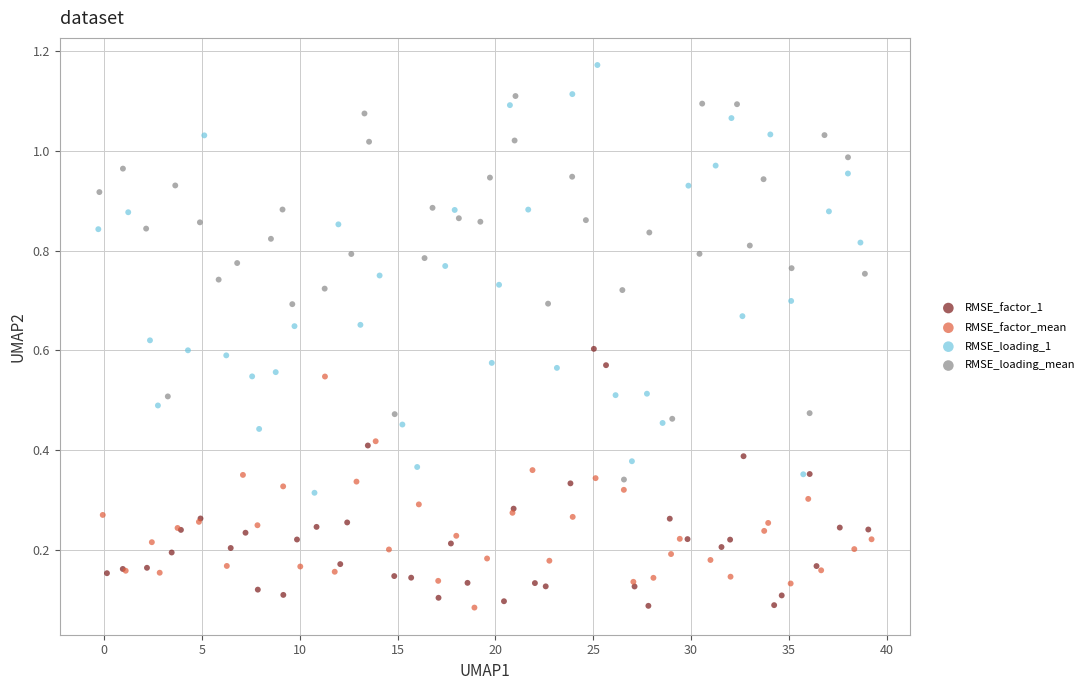

What are all the series names shown in the legend?

RMSE_factor_1, RMSE_factor_mean, RMSE_loading_1, RMSE_loading_mean